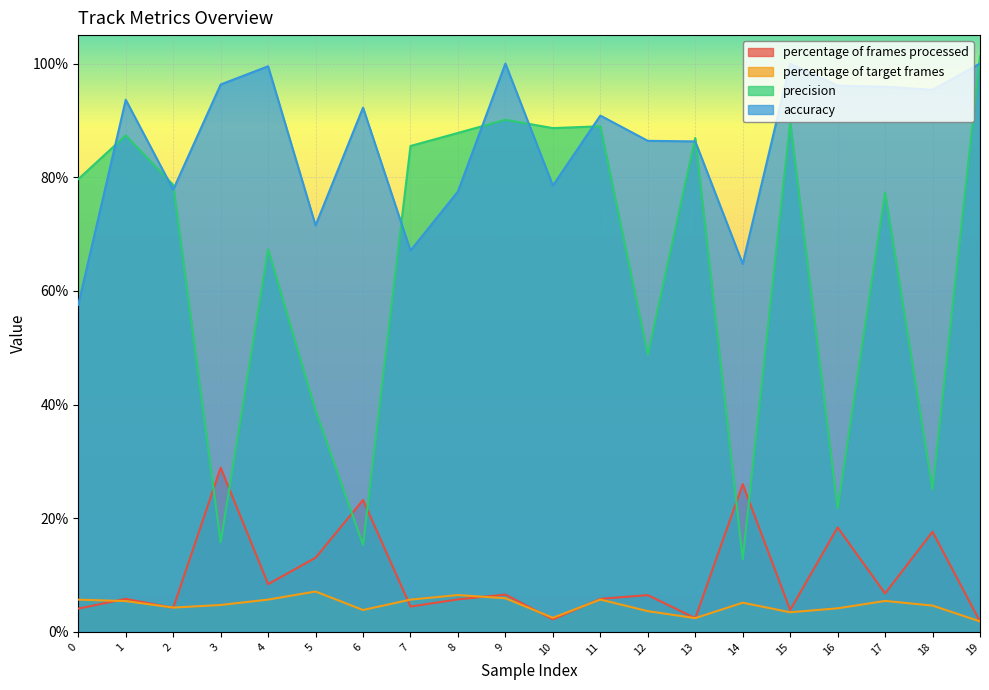

True or false: percentage of frames processed and accuracy intersect in this chart.

False